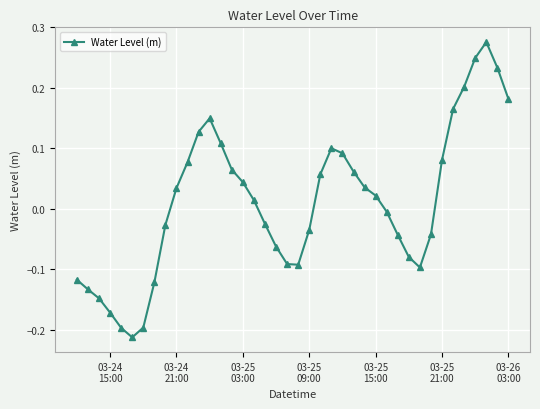

Does the chart have visible grid lines?

Yes